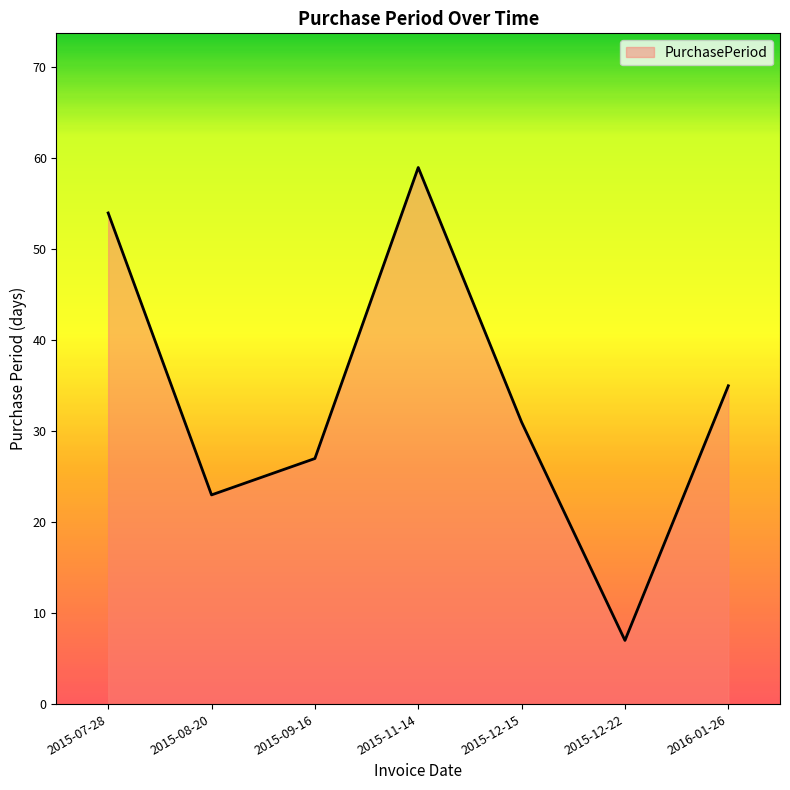

At which label does the data first exceed 31?

2015-07-28